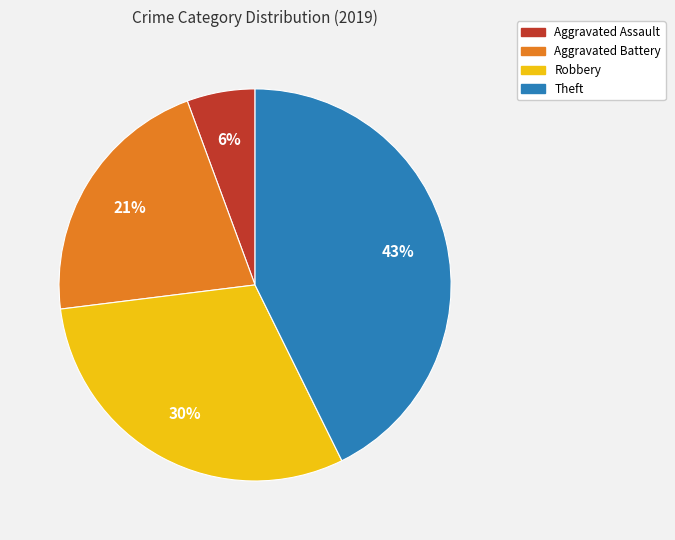

Count the number of slices in the pie.

4